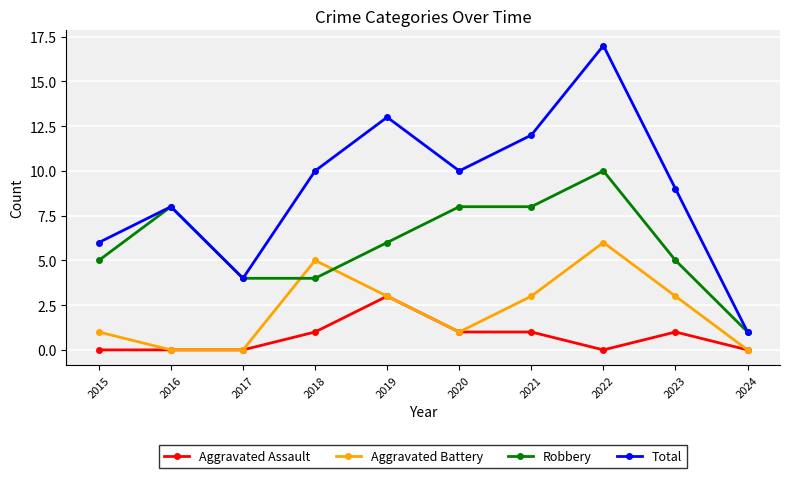

How many data points in Total are less than 10?

5